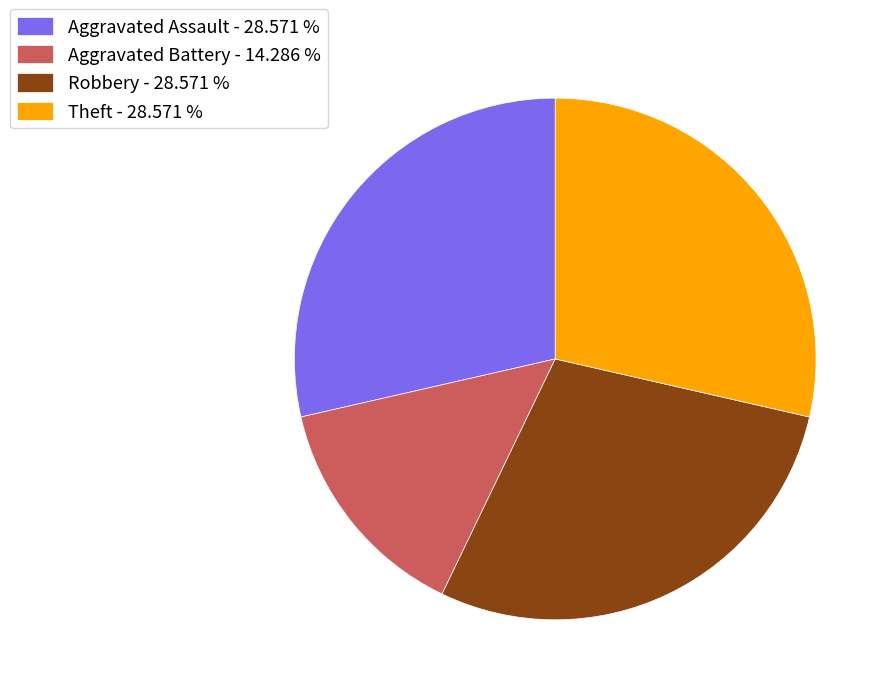

How many segments does this pie chart have?

4